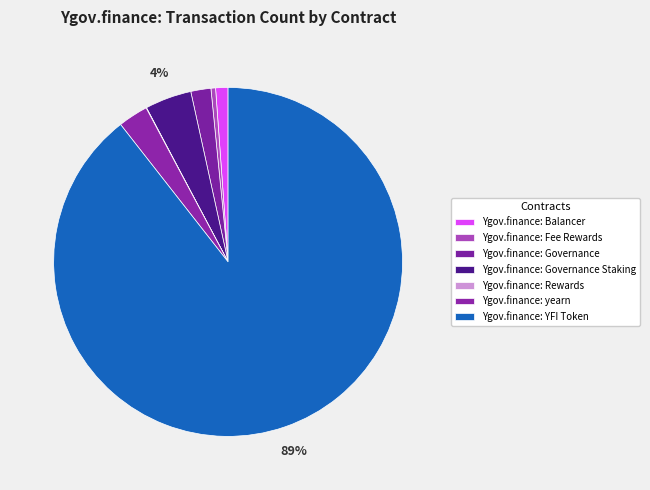

To the nearest percent, what is the difference between the Ygov.finance: Governance and Ygov.finance: yearn slice percentages?

1%